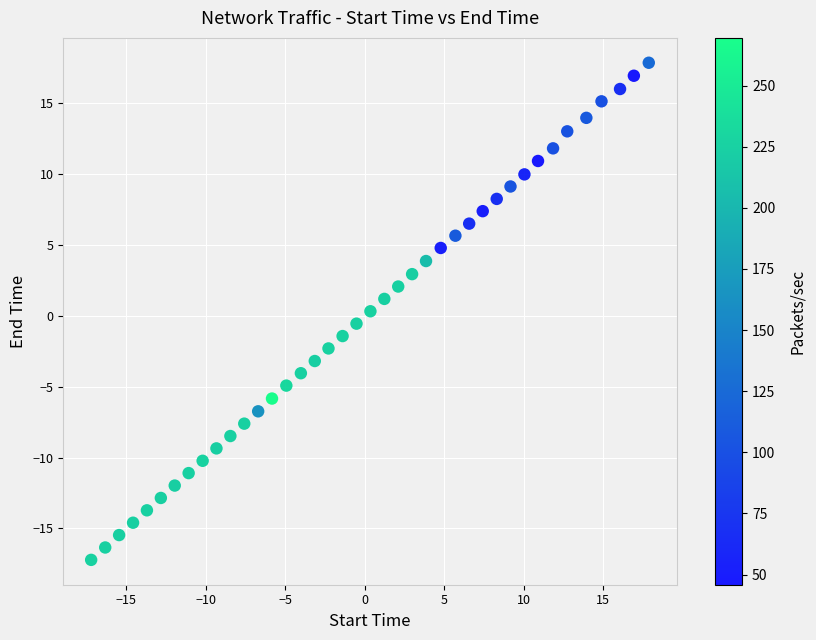

What is the range of Y values (max minus min)?

35.1